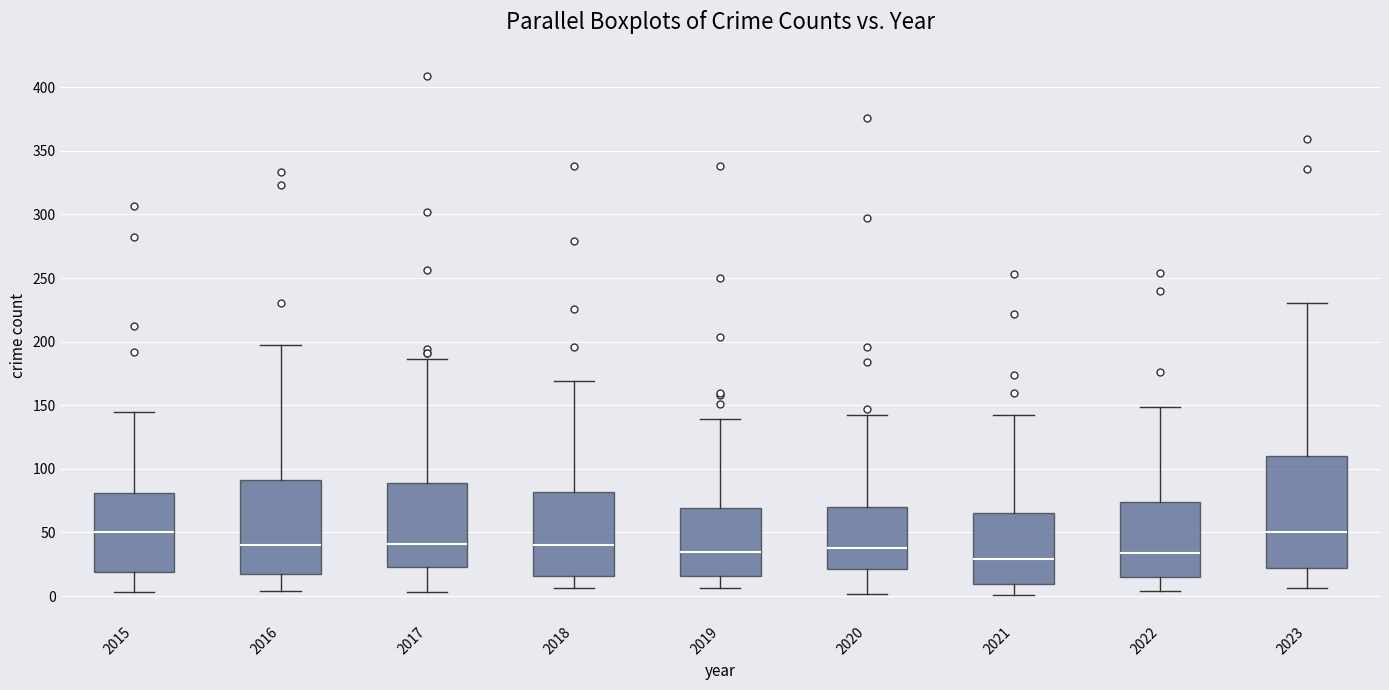

Reading left to right, transcribe this box plot: for each box, give where its median line is, the range the box spans, and where its two whiskers end, as read against the y-axis. The values are not printed on the chart, so give them approximately, as read against the axis.

2015: median 50, box 20 to 80, whiskers 5 to 145
2016: median 40, box 15 to 90, whiskers 5 to 195
2017: median 40, box 25 to 90, whiskers 5 to 185
2018: median 40, box 15 to 80, whiskers 5 to 170
2019: median 35, box 15 to 70, whiskers 5 to 140
2020: median 40, box 20 to 70, whiskers 0 to 140
2021: median 30, box 10 to 65, whiskers 0 to 140
2022: median 35, box 15 to 75, whiskers 5 to 150
2023: median 50, box 20 to 110, whiskers 5 to 230